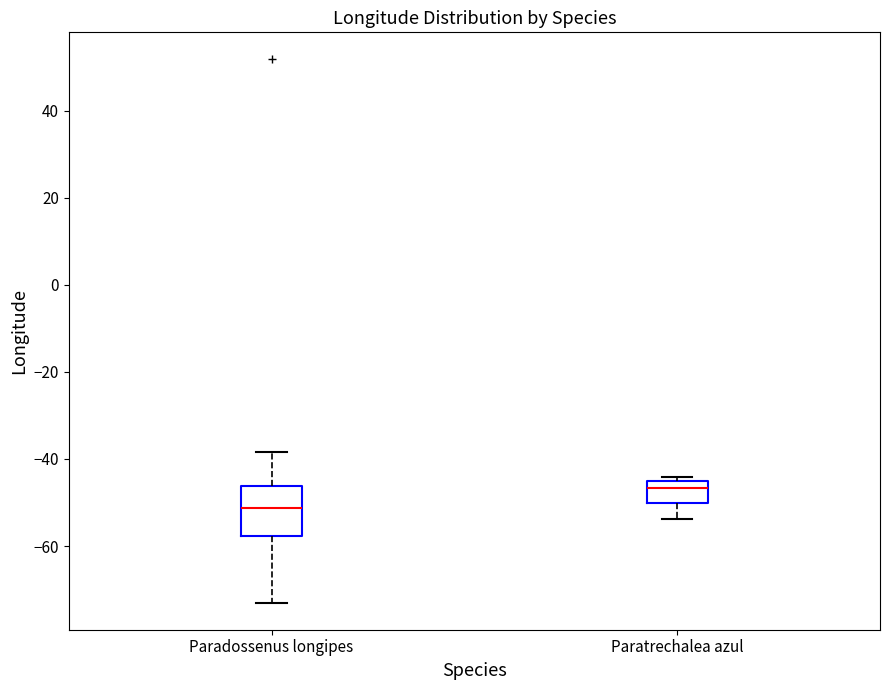

Which box's median line is the highest?

Paratrechalea azul